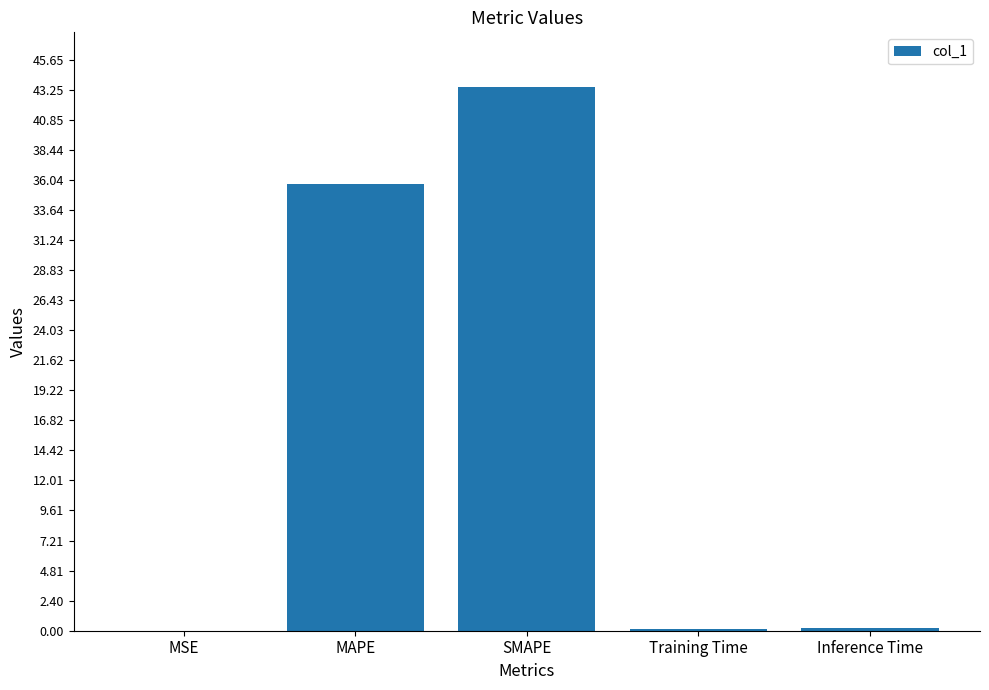

Which has a higher value, SMAPE or MAPE?

SMAPE